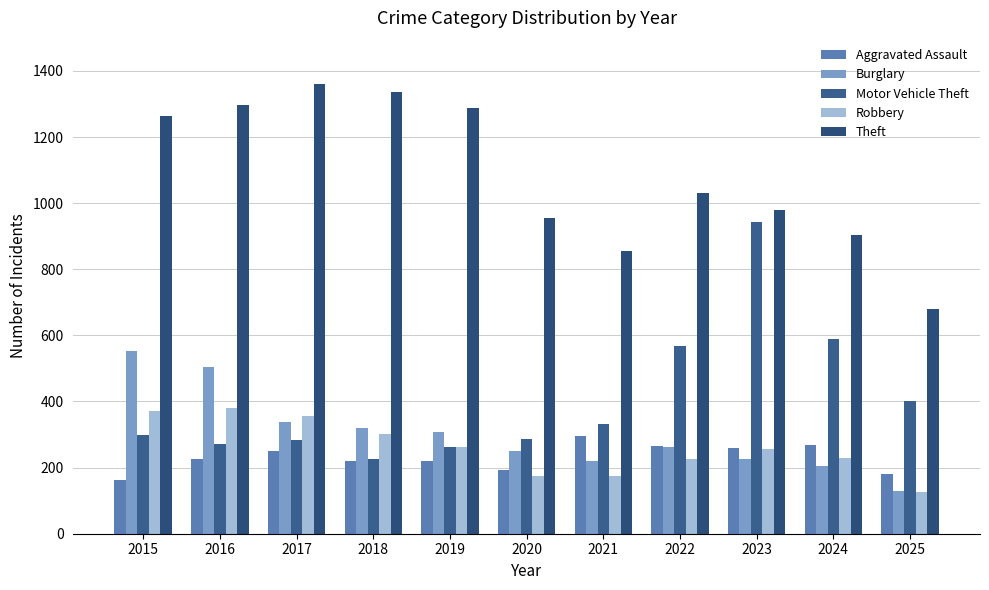

What is the approximate value of Robbery at 2021?

175